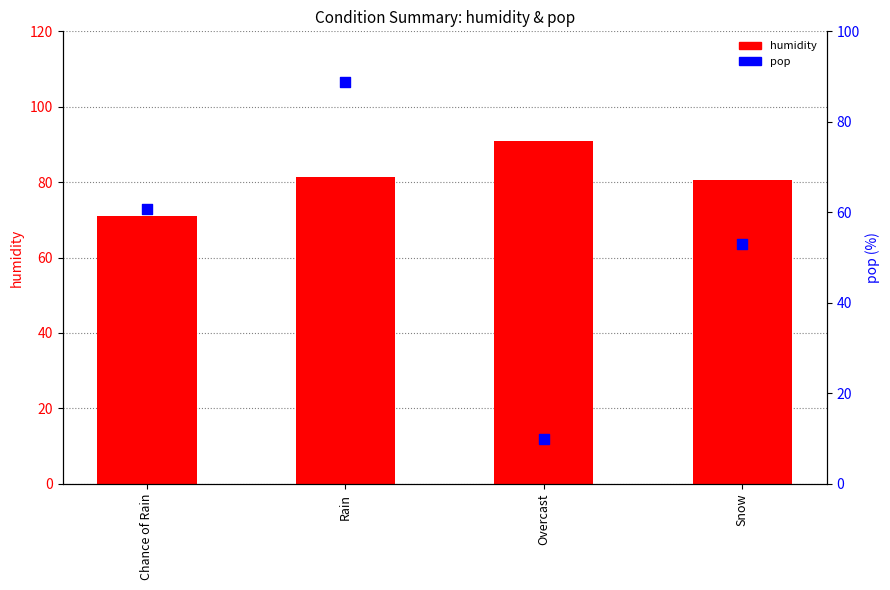

At how many categories does at least one series exceed 48?

4